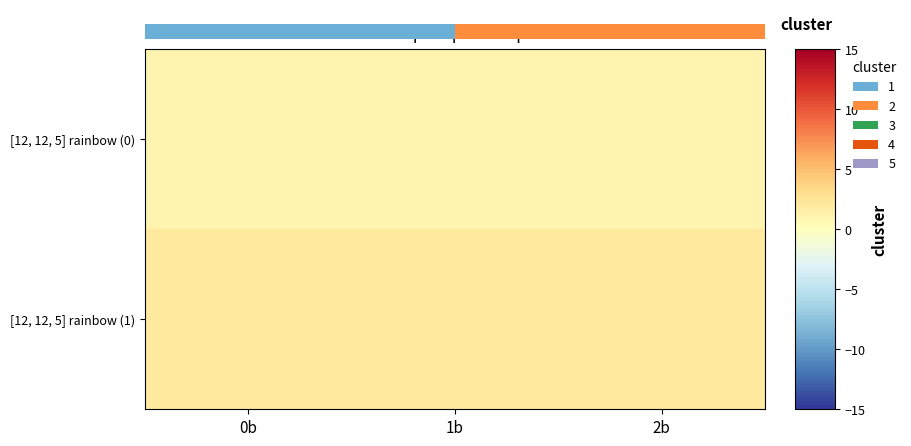

Rank the categories by [12, 12, 5] rainbow (1) value from highest to lowest.

0b, 1b, 2b